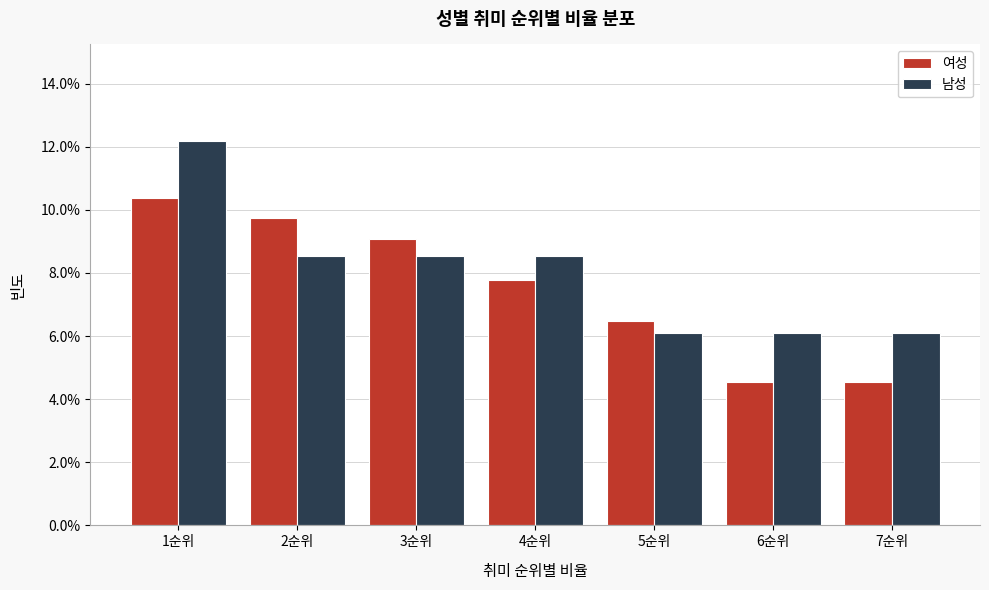

Reading right to left, transcribe all the data shown in this chart.

여성: 4.5	4.5	6.5	7.8	9.1	9.7	10.4
남성: 6.1	6.1	6.1	8.5	8.5	8.5	12.2